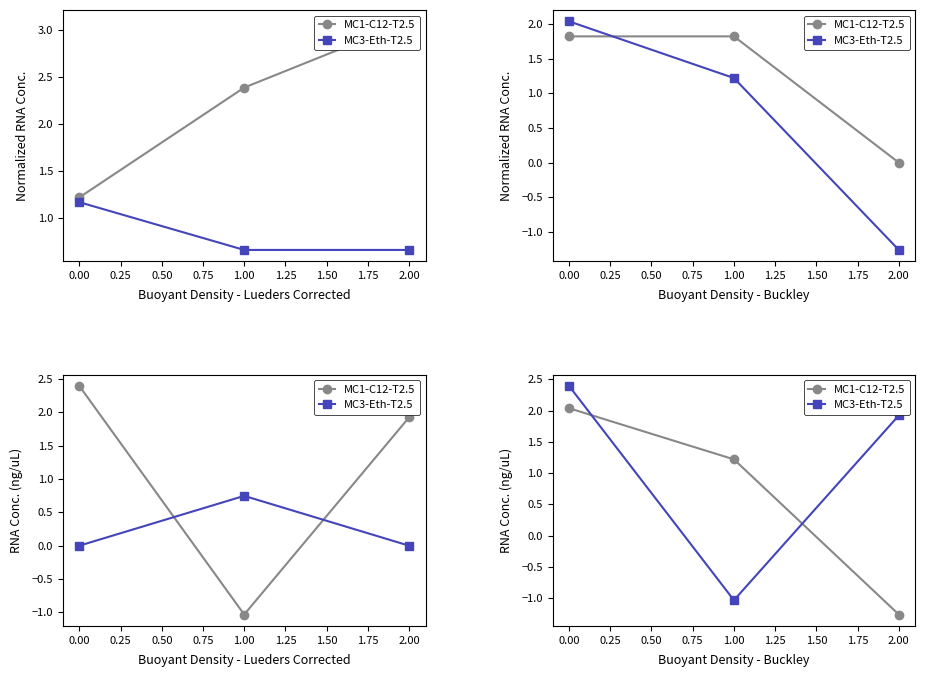

How many lines are shown in the chart?

2